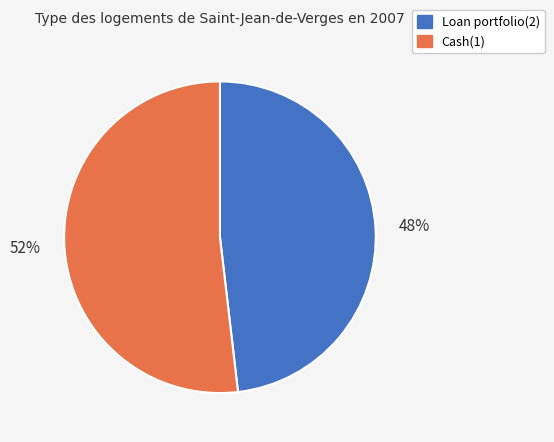

Count the number of slices in the pie.

2